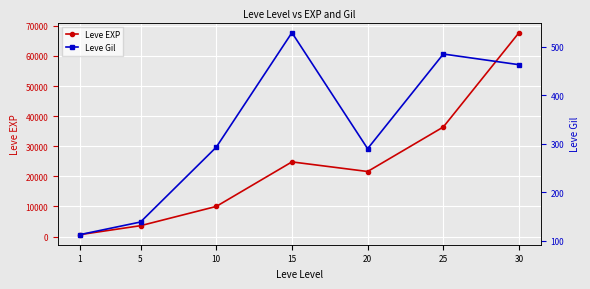

Rank the series by their maximum value, from lowest to highest.

Leve Gil, Leve EXP